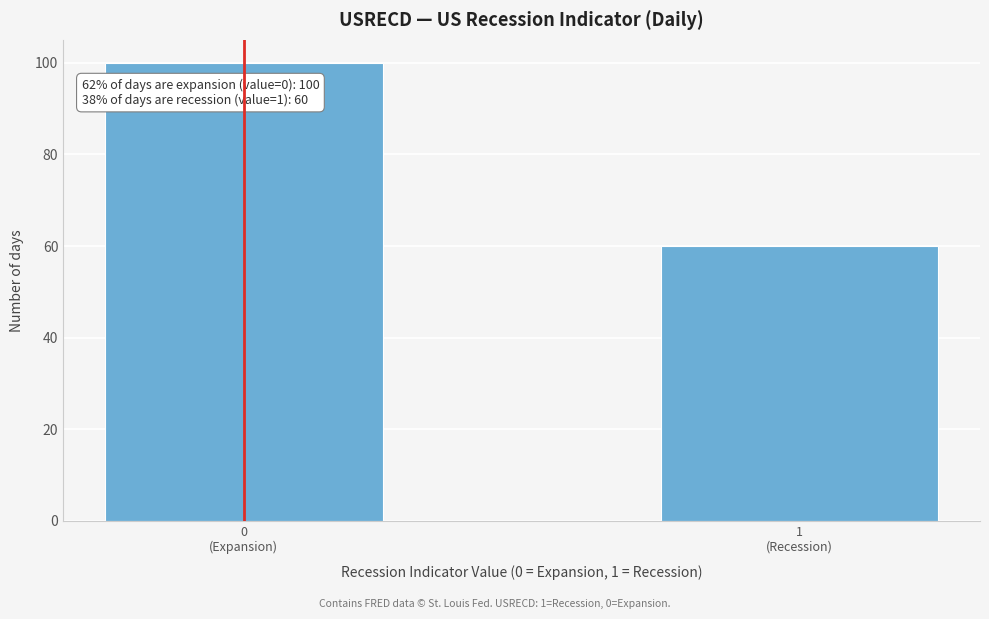

Reading left to right, list all the values displayed in this chart.

100	60